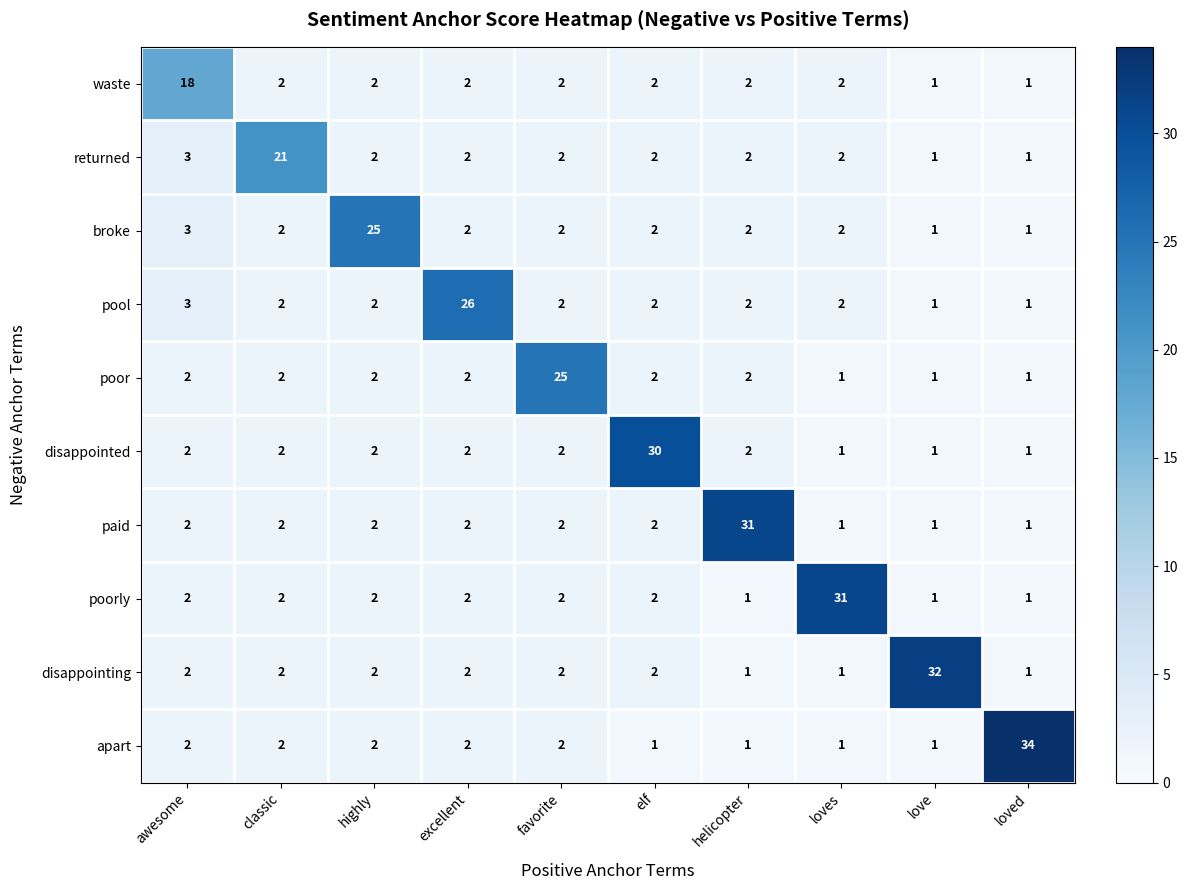

At which label is pool closest to 13?

awesome